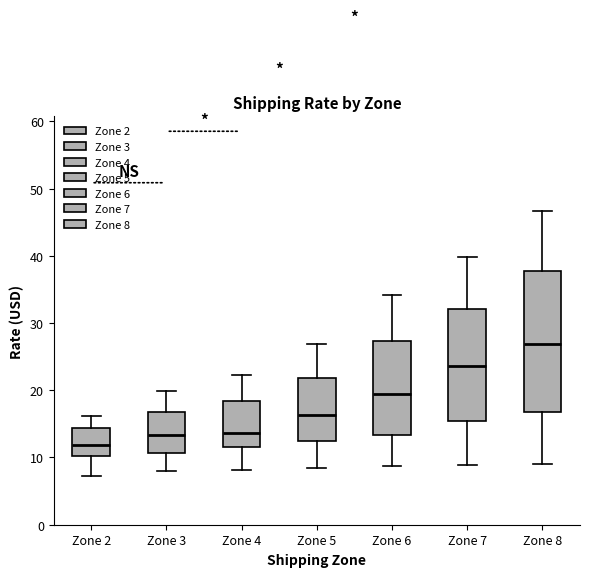

Where does the lower whisker of the box for Zone 5 end on the y-axis? The values are not printed on the chart, so give them approximately, as read against the axis.

9